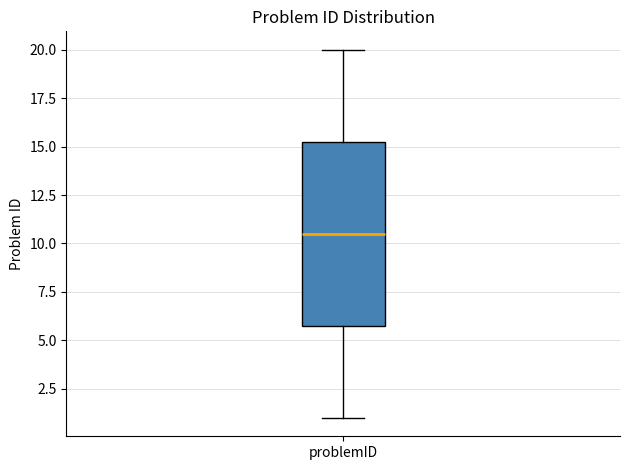

Transcribe this box plot: give where the median line is, the range the box spans, and where the two whiskers end, as read against the y-axis. The values are not printed on the chart, so give them approximately, as read against the axis.

median 10.5, box 6.0 to 15.5, whiskers 1.0 to 20.0